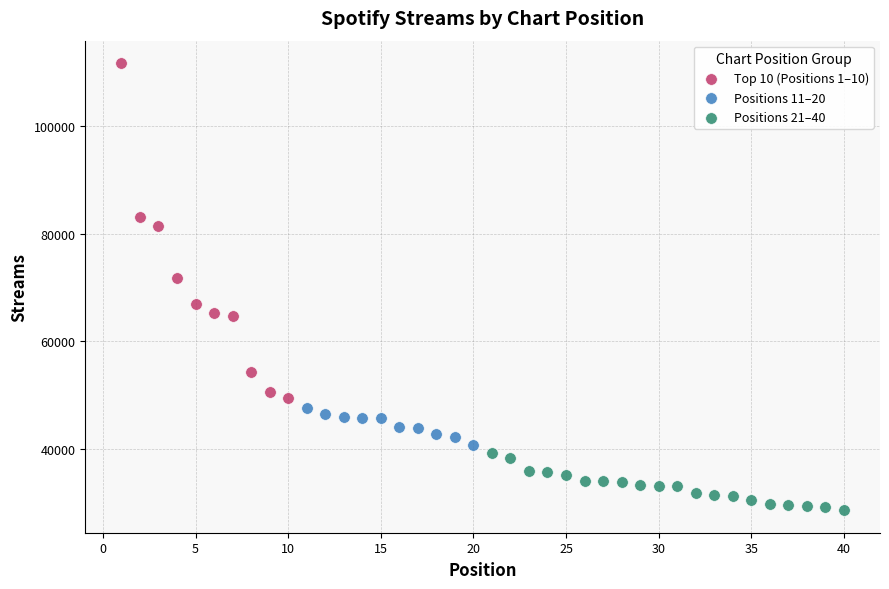

Which series has the widest spread of Y values?

Top 10 (Positions 1–10)